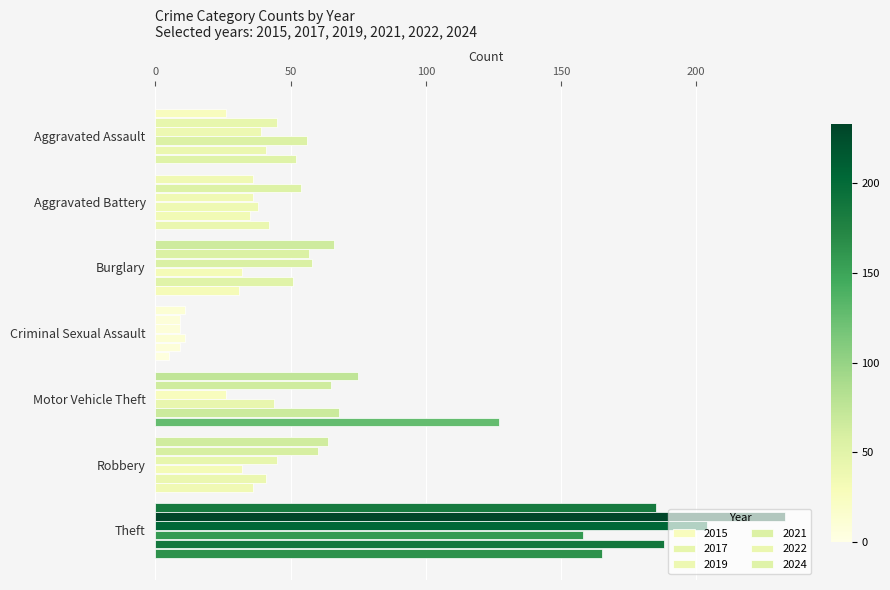

At how many categories does at least one series exceed 203?

1